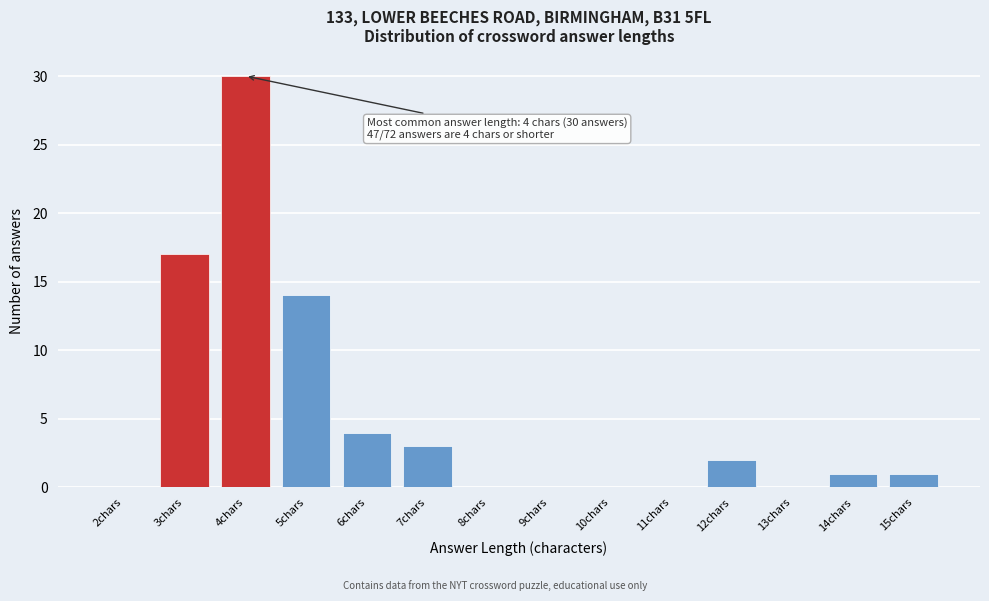

Reading left to right, list all the values displayed in this chart.

2chars=0	3chars=17	4chars=30	5chars=14	6chars=4	7chars=3	8chars=0	9chars=0	10chars=0	11chars=0	12chars=2	13chars=0	14chars=1	15chars=1